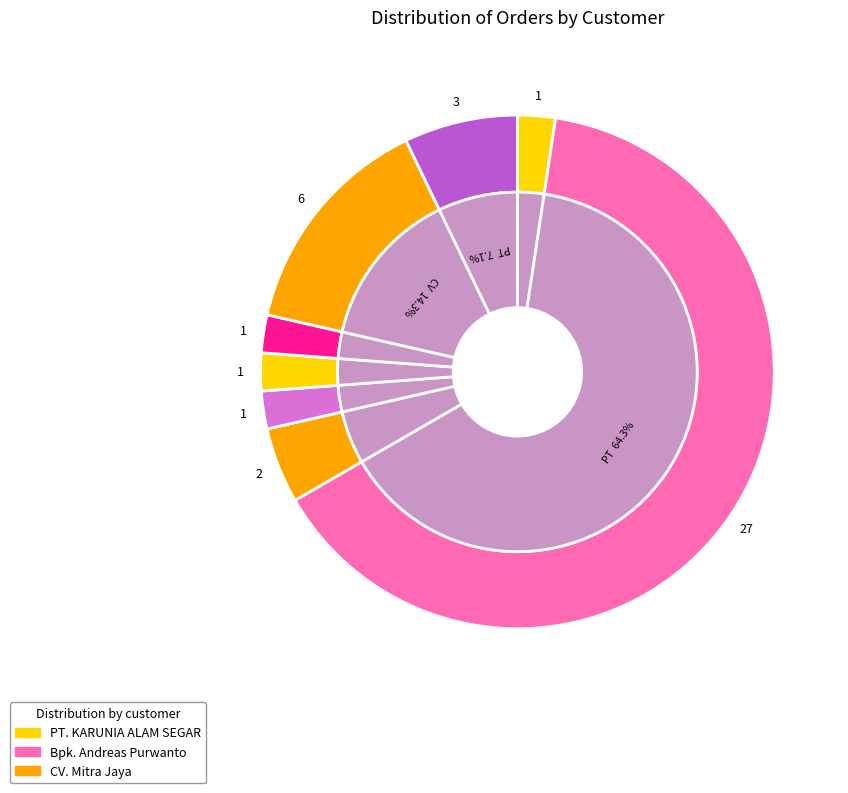

To the nearest percent, what is the combined percentage of PT. Wings Surya and CV. CIPTA AGUNG?

10%